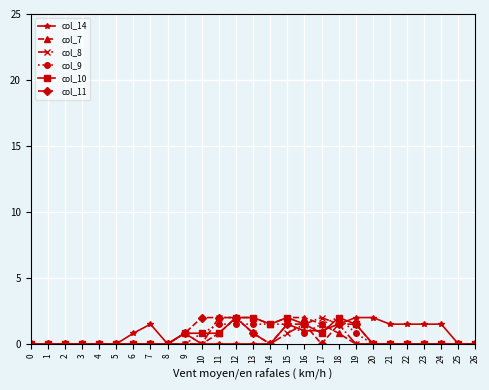

Reading right to left, what are all the values shown in this chart?

col_14: 26=0.0	25=0.0	24=1.5	23=1.5	22=1.5	21=1.5	20=2.0	19=2.0	18=1.5	17=1.0	16=1.0	15=1.5	14=0.0	13=0.0	12=0.0	11=0.0	10=0.0	9=0.8	8=0.0	7=1.5	6=0.8	5=0.0	4=0.0	3=0.0	2=0.0	1=0.0	0=0.0
col_7: 26=0.0	25=0.0	24=0.0	23=0.0	22=0.0	21=0.0	20=0.0	19=0.0	18=0.8	17=1.5	16=2.0	15=2.0	14=1.5	13=2.0	12=2.0	11=0.8	10=0.0	9=0.0	8=0.0	7=0.0	6=0.0	5=0.0	4=0.0	3=0.0	2=0.0	1=0.0	0=0.0
col_8: 26=0.0	25=0.0	24=0.0	23=0.0	22=0.0	21=0.0	20=0.0	19=0.0	18=1.5	17=2.0	16=1.5	15=0.8	14=0.0	13=0.8	12=2.0	11=2.0	10=0.0	9=0.0	8=0.0	7=0.0	6=0.0	5=0.0	4=0.0	3=0.0	2=0.0	1=0.0	0=0.0
col_9: 26=0.0	25=0.0	24=0.0	23=0.0	22=0.0	21=0.0	20=0.0	19=0.8	18=2.0	17=1.5	16=0.8	15=1.5	14=1.5	13=1.5	12=1.5	11=1.5	10=0.8	9=0.0	8=0.0	7=0.0	6=0.0	5=0.0	4=0.0	3=0.0	2=0.0	1=0.0	0=0.0
col_10: 26=0.0	25=0.0	24=0.0	23=0.0	22=0.0	21=0.0	20=0.0	19=1.5	18=2.0	17=0.8	16=1.5	15=2.0	14=1.5	13=2.0	12=2.0	11=0.8	10=0.8	9=0.8	8=0.0	7=0.0	6=0.0	5=0.0	4=0.0	3=0.0	2=0.0	1=0.0	0=0.0
col_11: 26=0.0	25=0.0	24=0.0	23=0.0	22=0.0	21=0.0	20=0.0	19=1.5	18=1.5	17=0.0	16=1.5	15=1.5	14=0.0	13=0.8	12=2.0	11=2.0	10=2.0	9=0.8	8=0.0	7=0.0	6=0.0	5=0.0	4=0.0	3=0.0	2=0.0	1=0.0	0=0.0